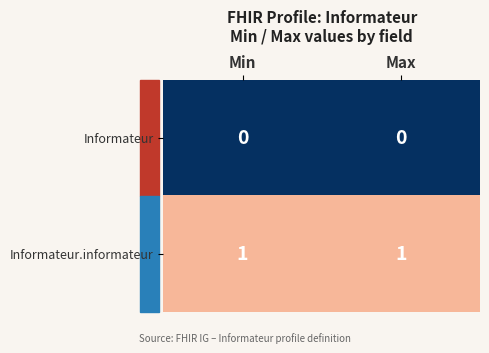

Rank the series by their average value, from lowest to highest.

Informateur, Informateur.informateur